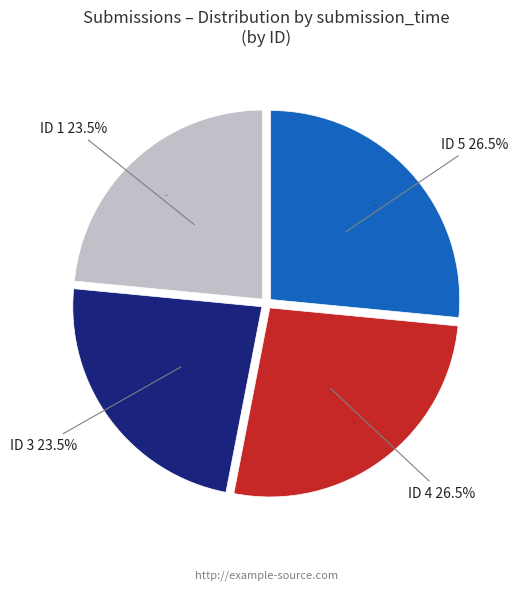

To the nearest percent, what portion does 1 represent?

23%